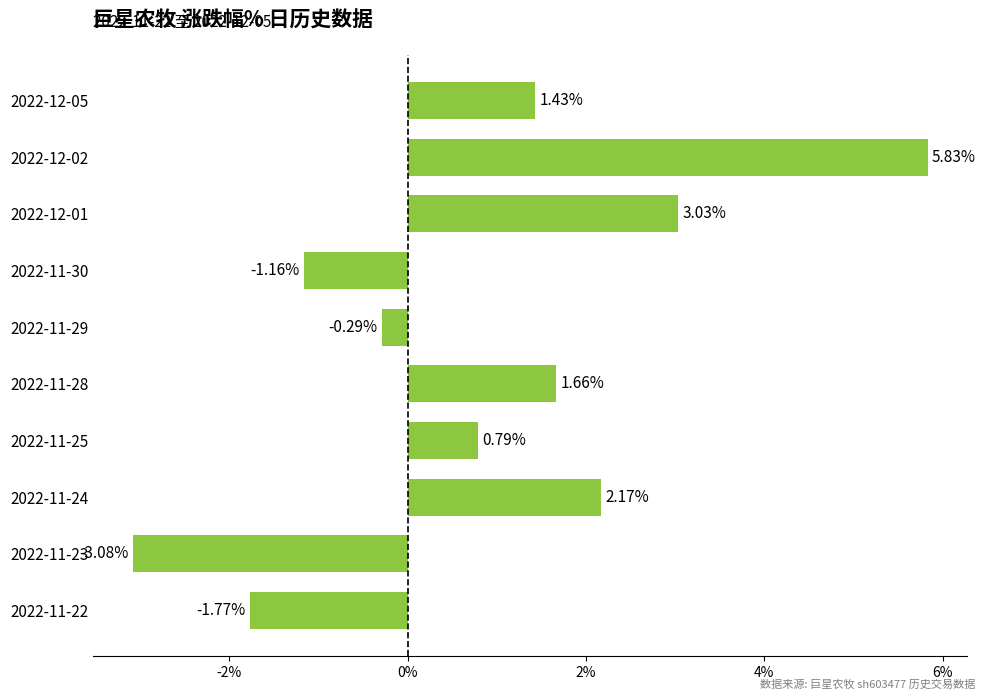

List the labels in order of value, smallest first.

2022-11-23, 2022-11-22, 2022-11-30, 2022-11-29, 2022-11-25, 2022-12-05, 2022-11-28, 2022-11-24, 2022-12-01, 2022-12-02